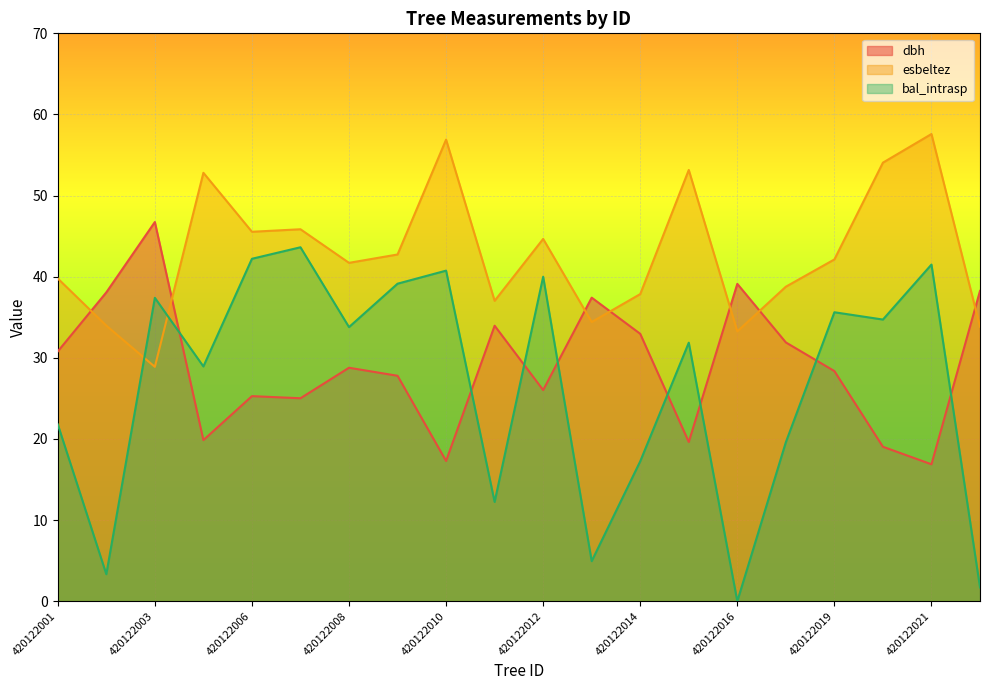

List the series in order of their peak value, highest first.

esbeltez, dbh, bal_intrasp